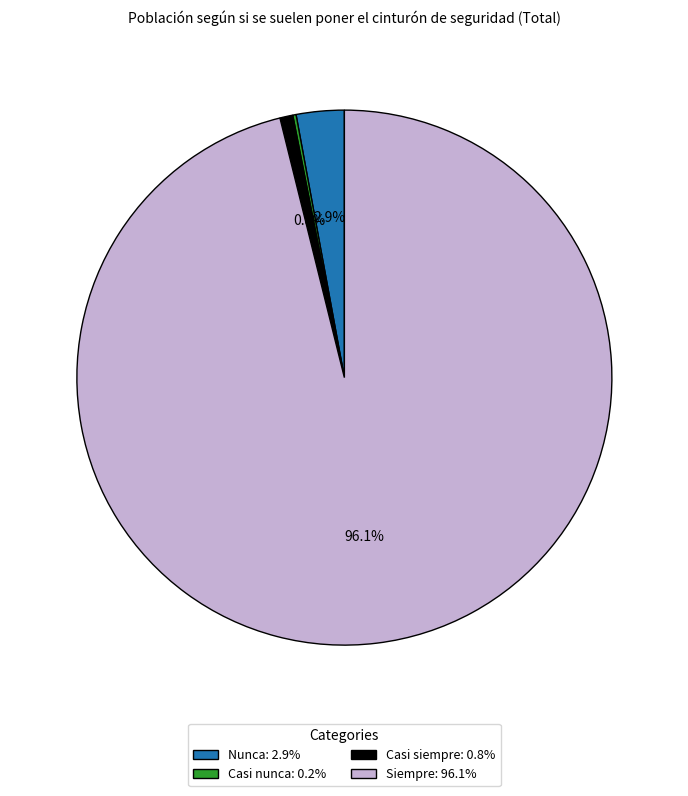

Between Siempre: 96.1% and Casi siempre: 0.8%, which is larger?

Siempre: 96.1%